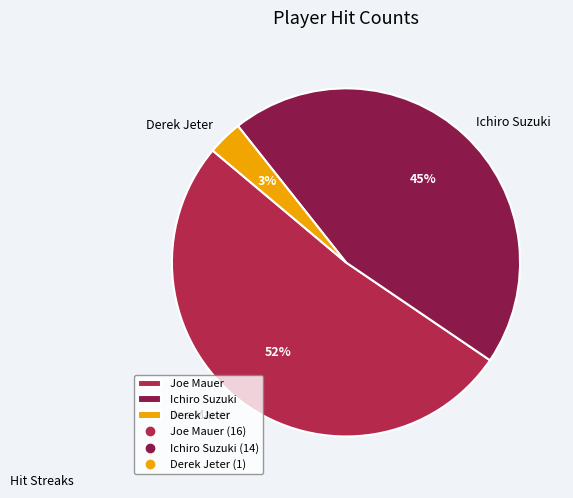

Combined, do Joe Mauer and Derek Jeter account for over 50%?

Yes